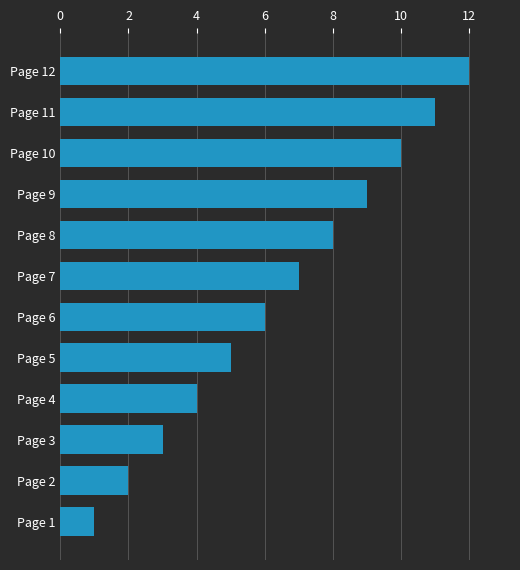

Rank the categories by value from highest to lowest.

Page 12, Page 11, Page 10, Page 9, Page 8, Page 7, Page 6, Page 5, Page 4, Page 3, Page 2, Page 1